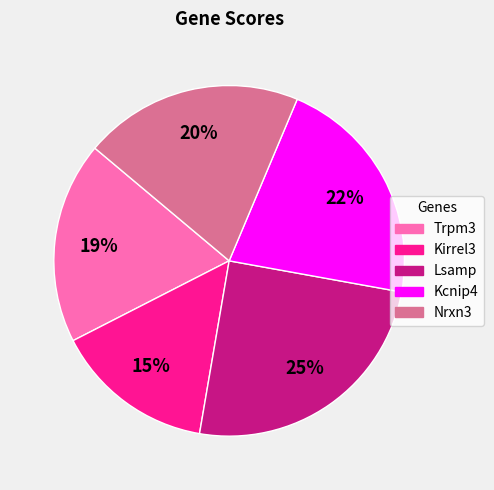

Is the sum of Trpm3 and Kirrel3 greater than half?

No